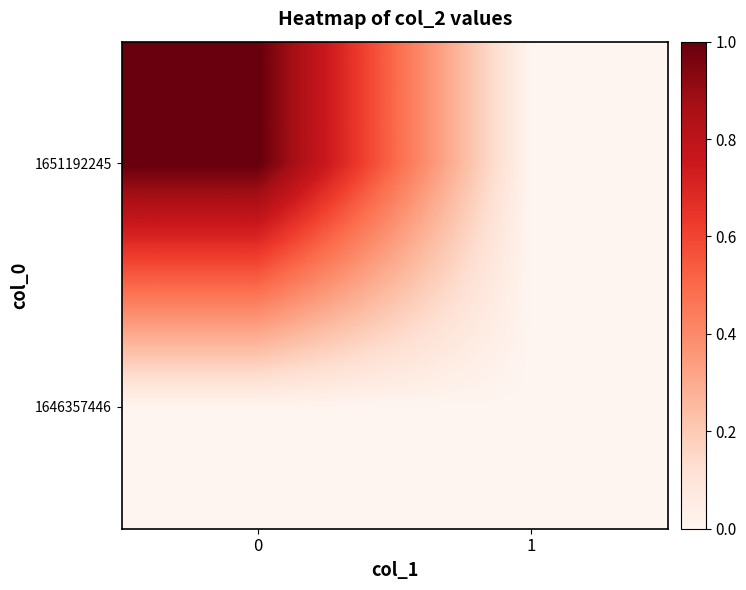

Reading right to left, extract all data points from this chart.

1646357446: 1=0	0=0
1651192245: 1=0	0=1